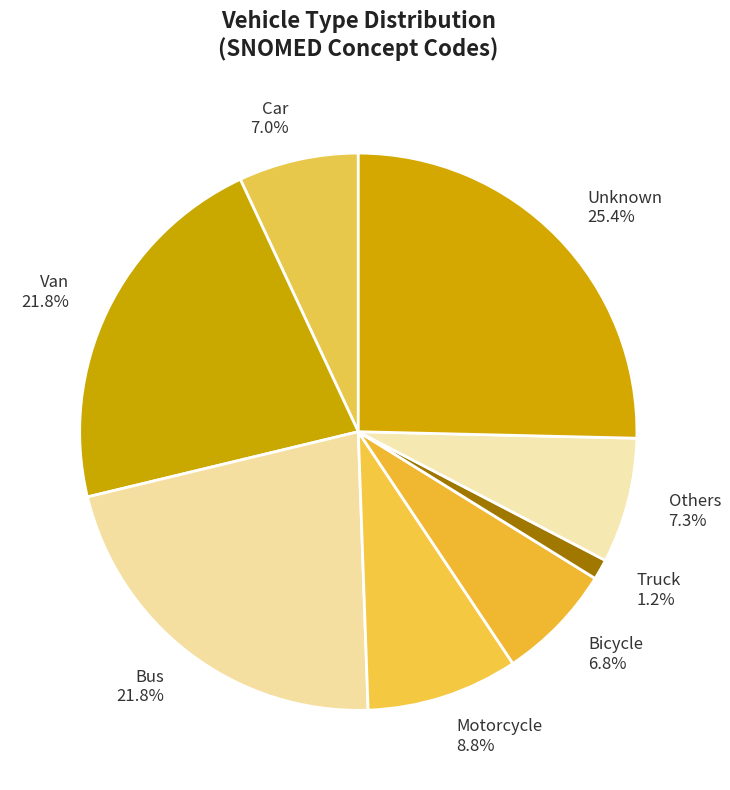

Count the number of slices in the pie.

8